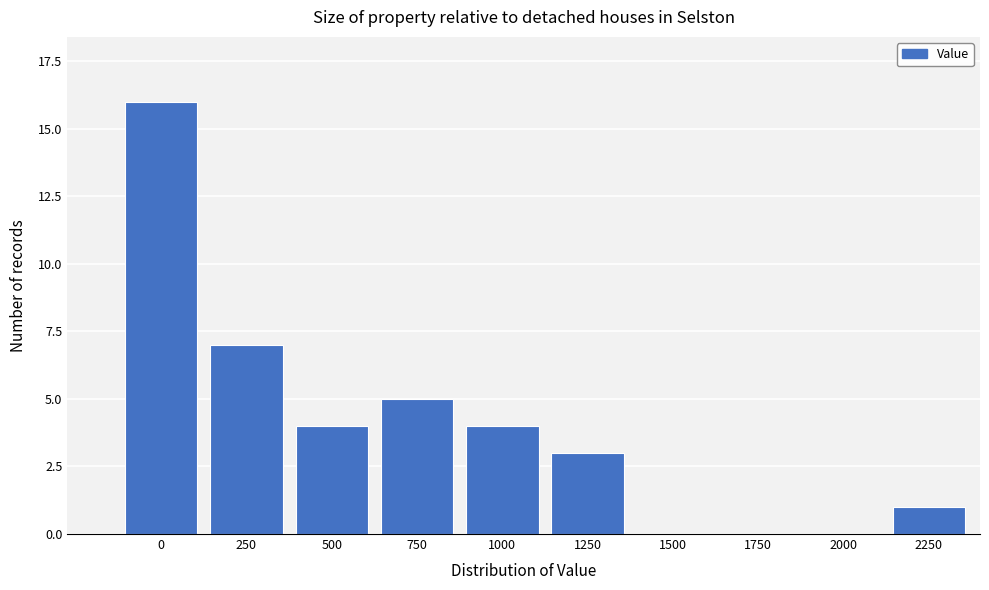

Reading left to right, what are all the values shown in this chart?

0=16	250=7	500=4	750=5	1000=4	1250=3	1500=0	1750=0	2000=0	2250=1